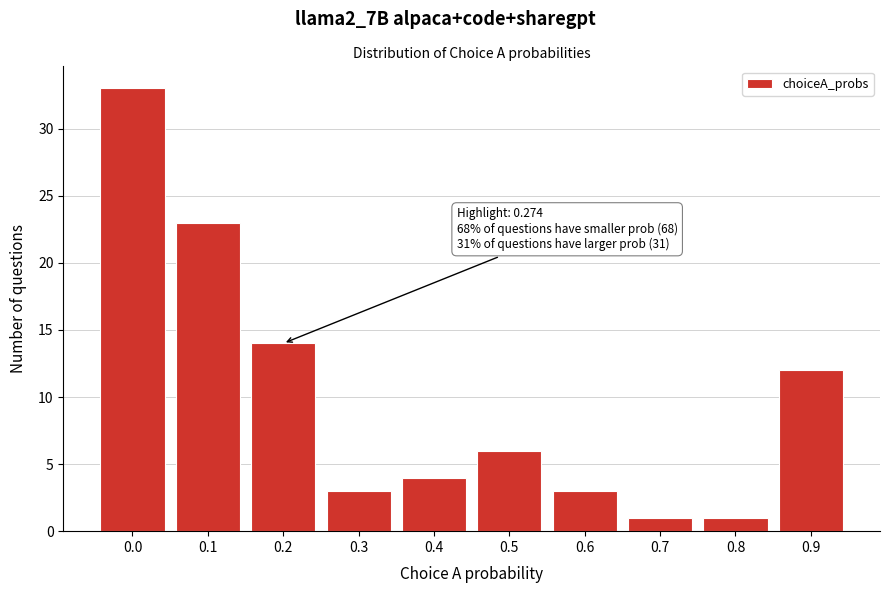

Reading left to right, extract all data points from this chart.

33	23	14	3	4	6	3	1	1	12